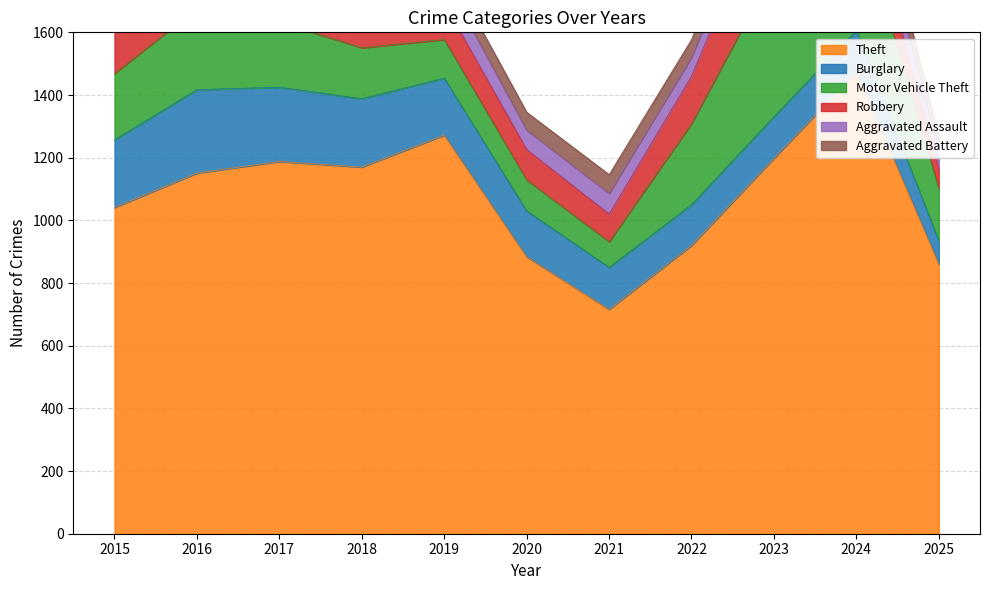

In Motor Vehicle Theft, how many points are lower than both neighbors (excluding endpoints)?

1